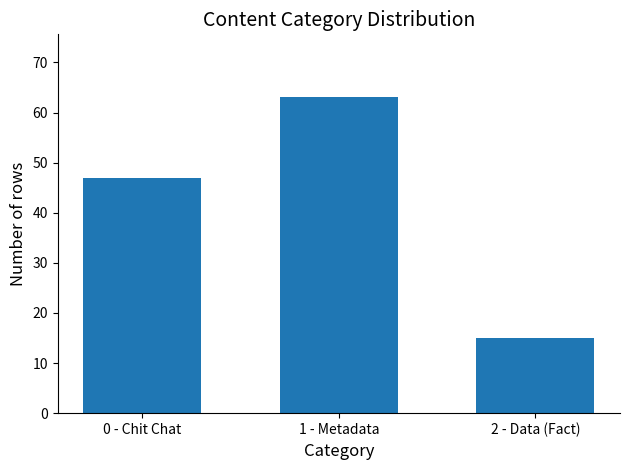

Count the number of categories in the chart.

3